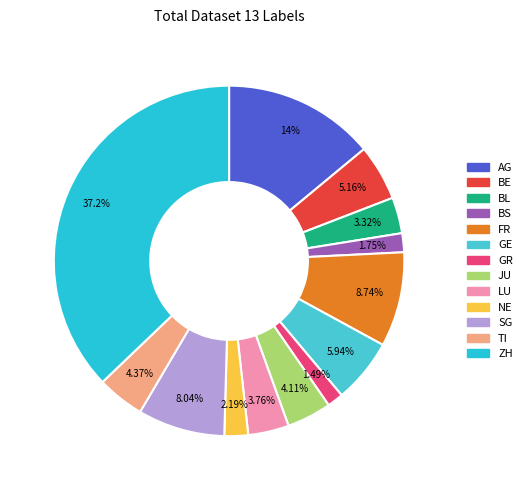

What percentage do SG and AG together represent?

22.0%